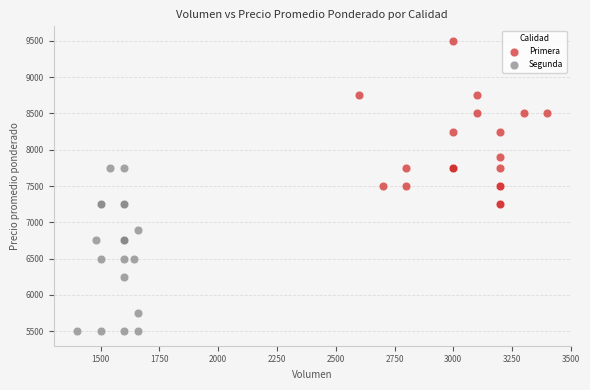

What are all the series names shown in the legend?

Primera, Segunda